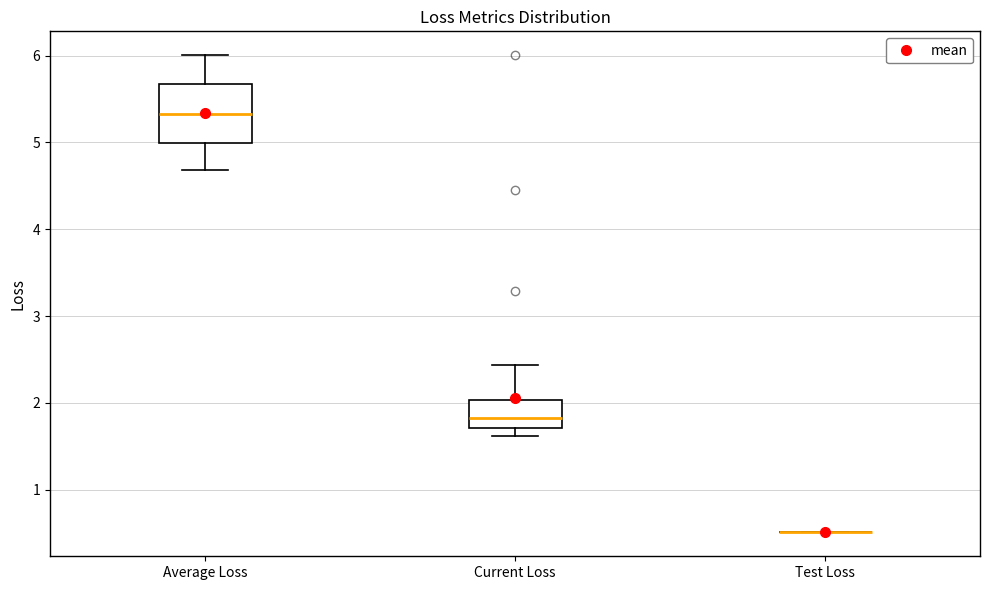

Which box is the tallest, from its lower edge to its upper edge?

Average Loss